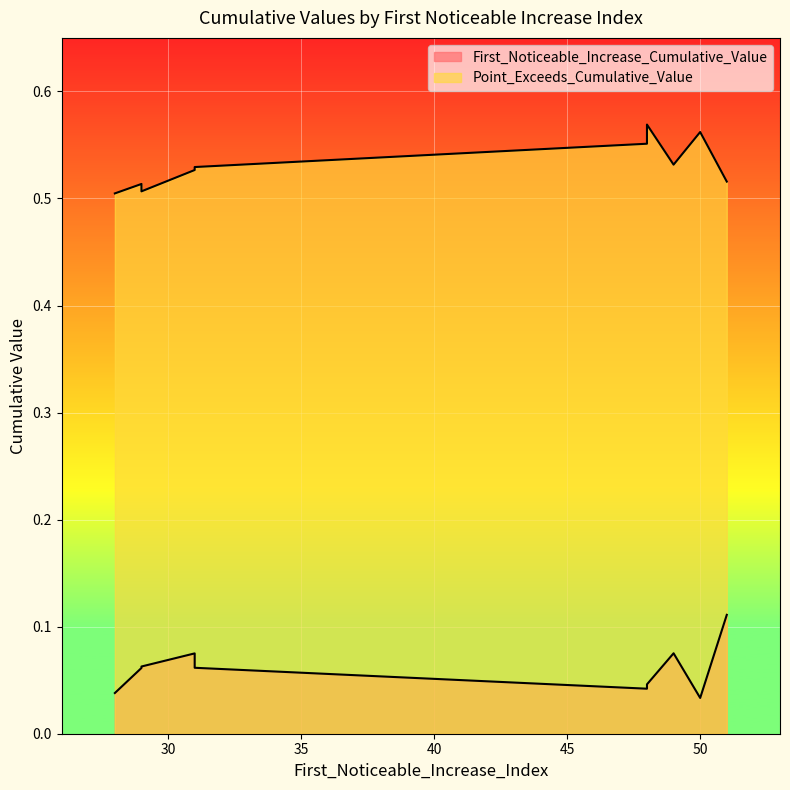

Rank the series at 49 from highest to lowest value.

Point_Exceeds_Cumulative_Value, First_Noticeable_Increase_Cumulative_Value